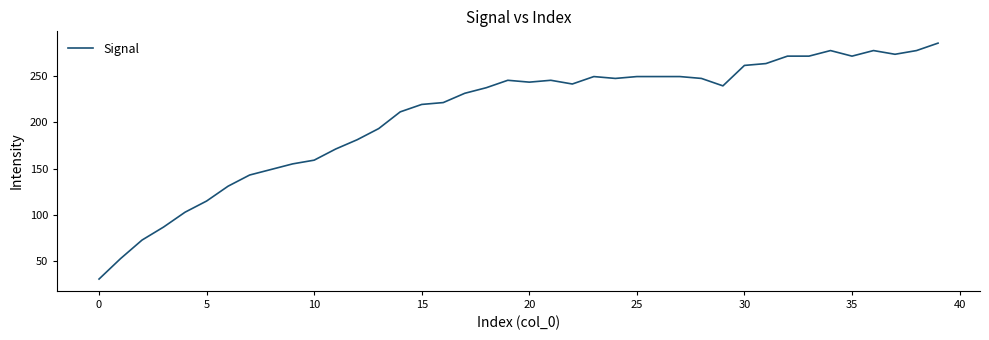

What is the maximum value shown in the chart?

285